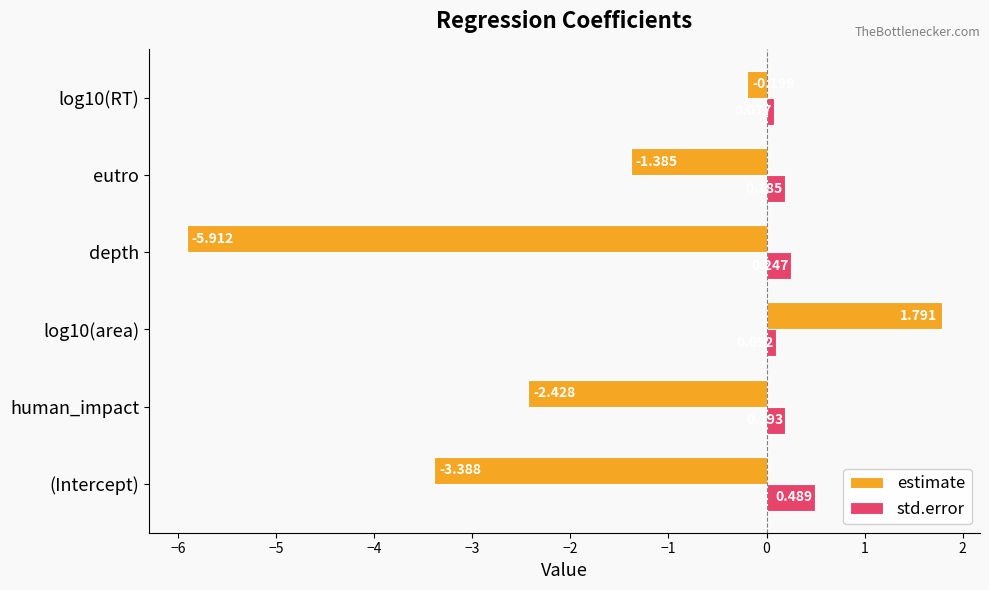

Which series has the largest total across all categories?

std.error